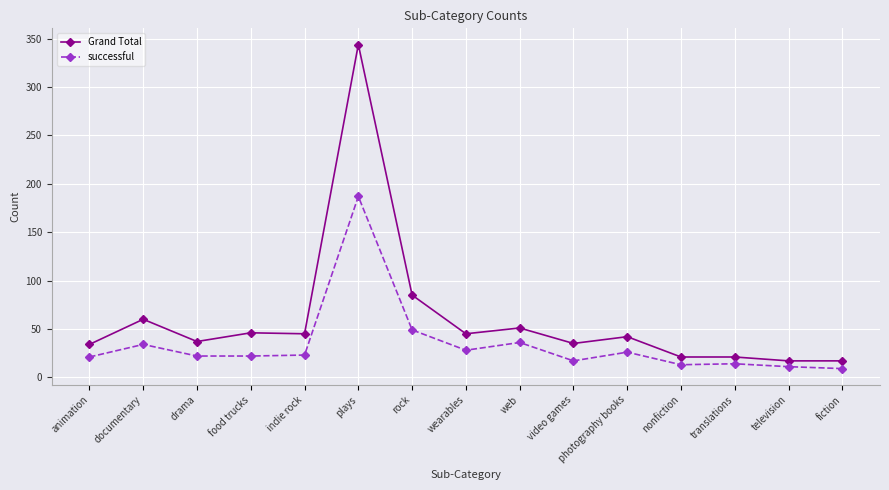

How many lines are shown in the chart?

2